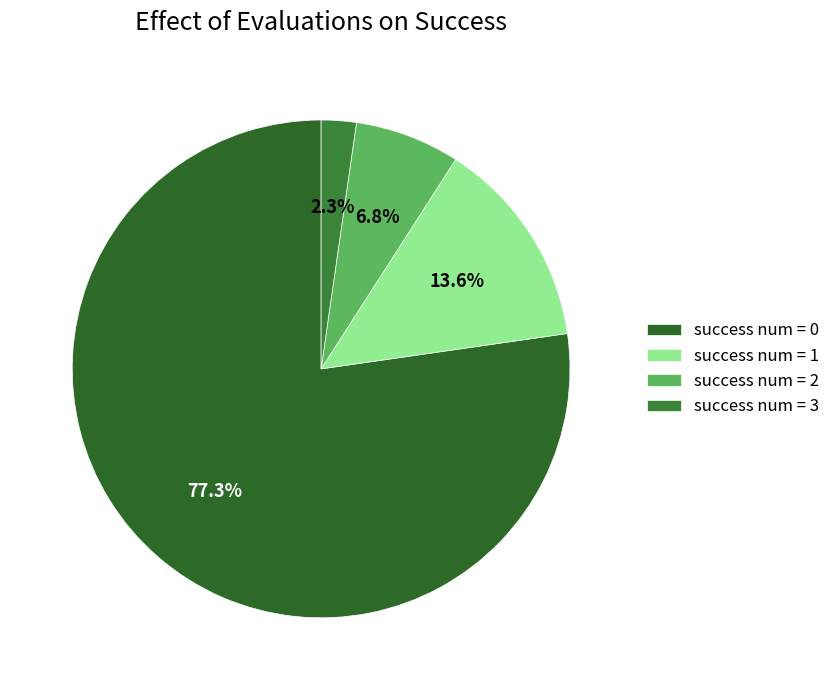

Is it true that success num = 2 is 7% of the pie?

True